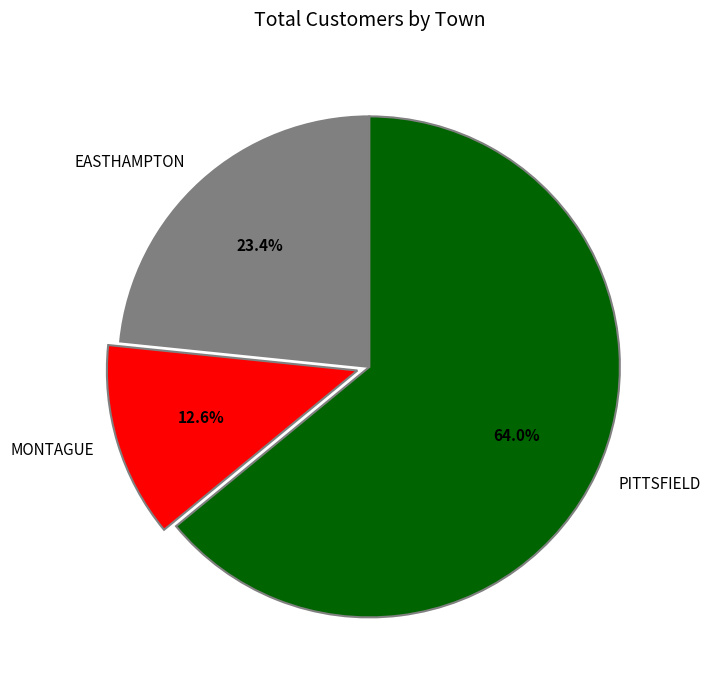

Which has a higher value, PITTSFIELD or MONTAGUE?

PITTSFIELD